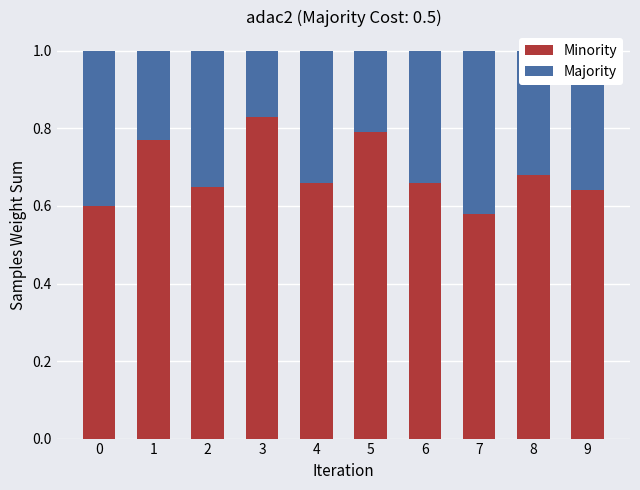

What is the total value across all series at 5?

1.0